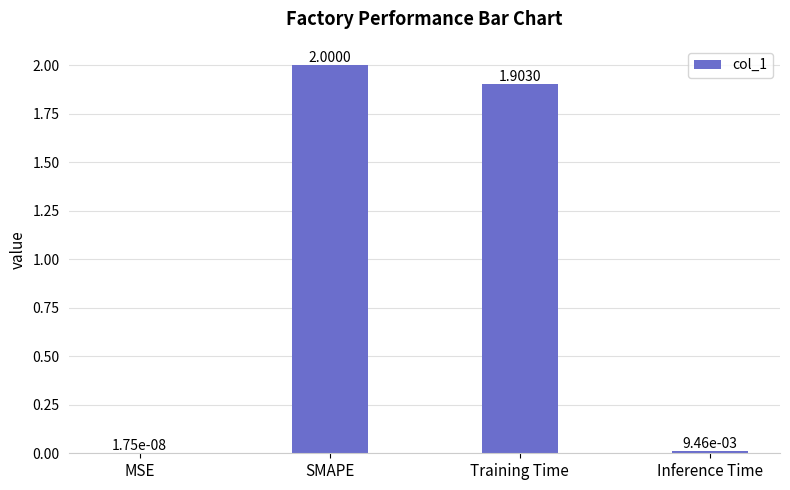

How many values exceed 1?

2